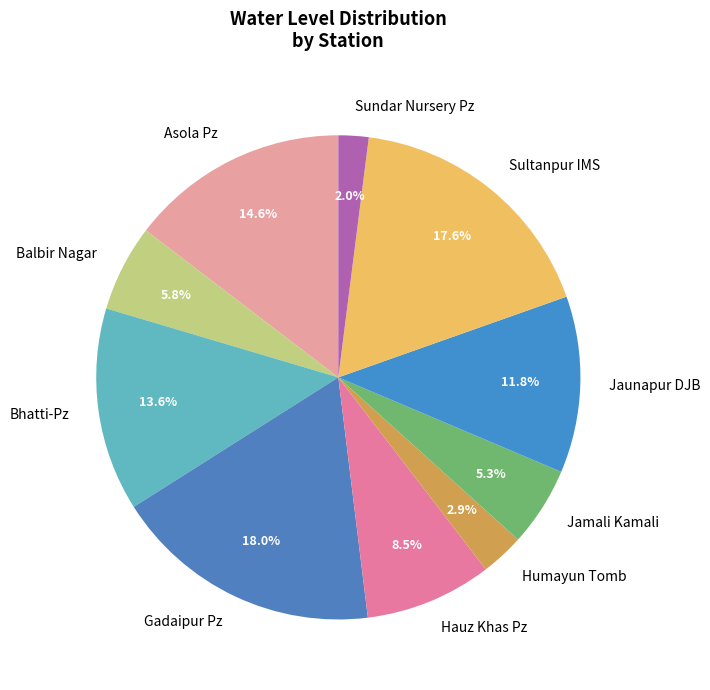

How many slices are in this pie chart?

10